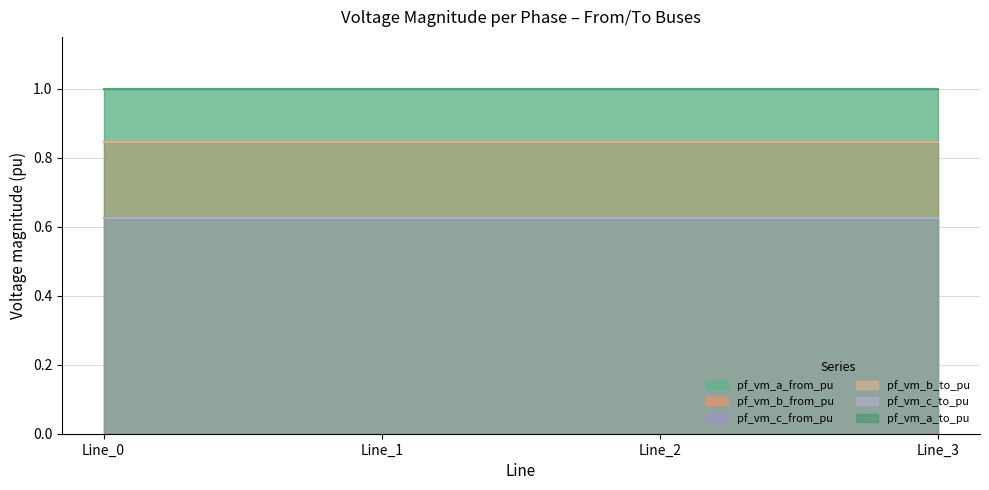

How many lines are shown in the chart?

6